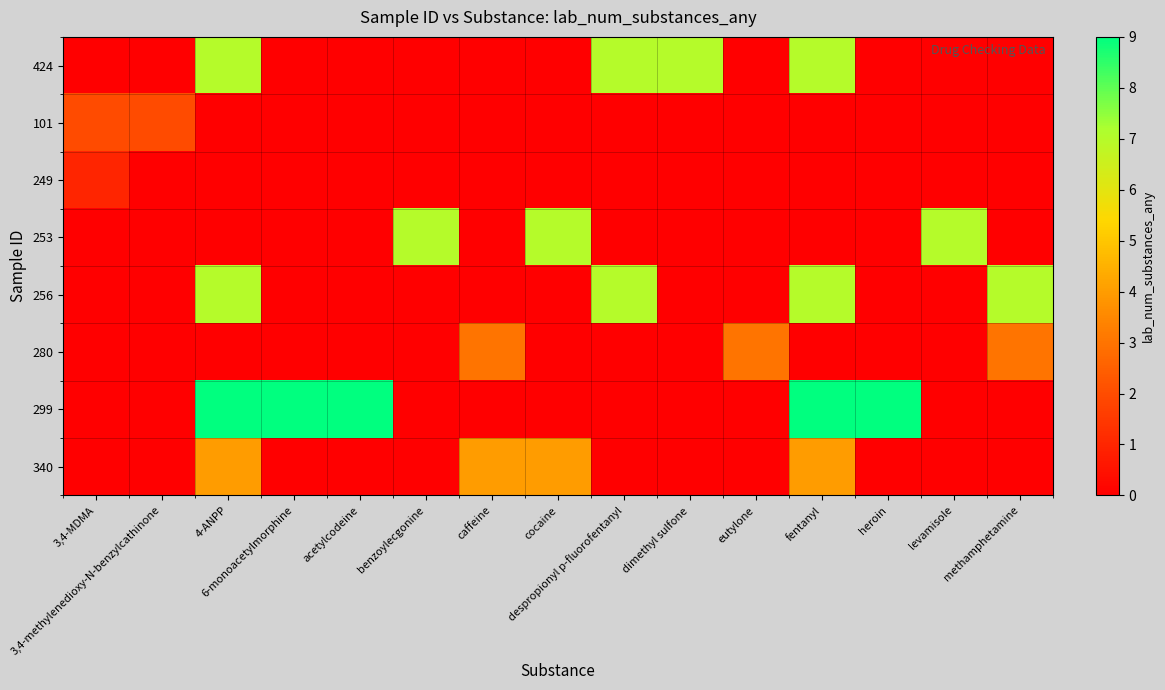

What is the total value across all series at caffeine?

7